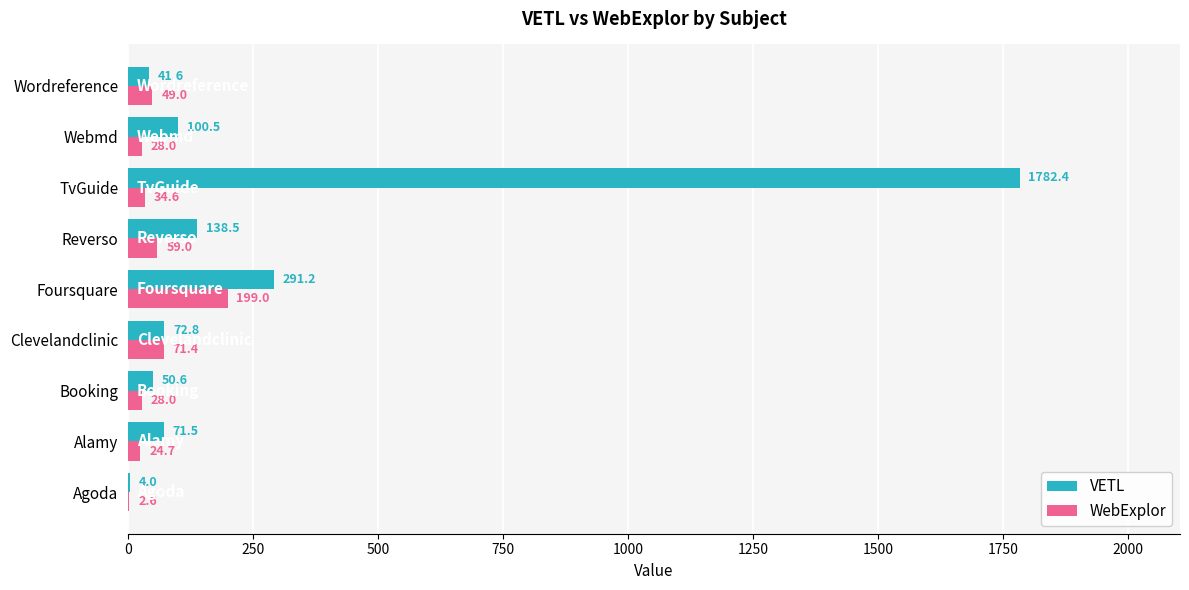

What is the sum of all VETL values?

2553.1